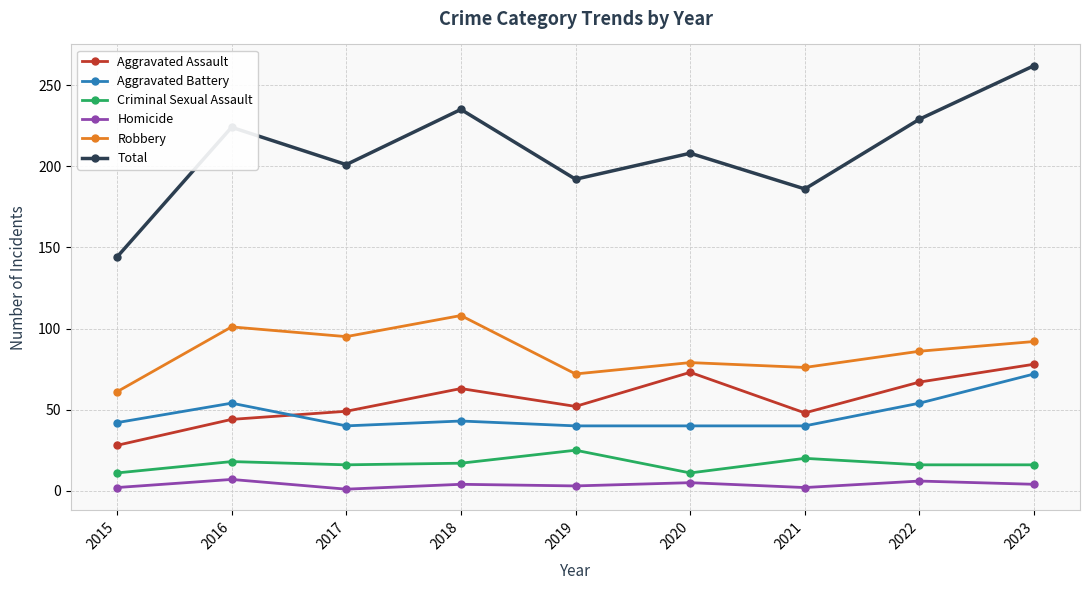

List the series in order of their peak value, highest first.

Total, Robbery, Aggravated Assault, Aggravated Battery, Criminal Sexual Assault, Homicide